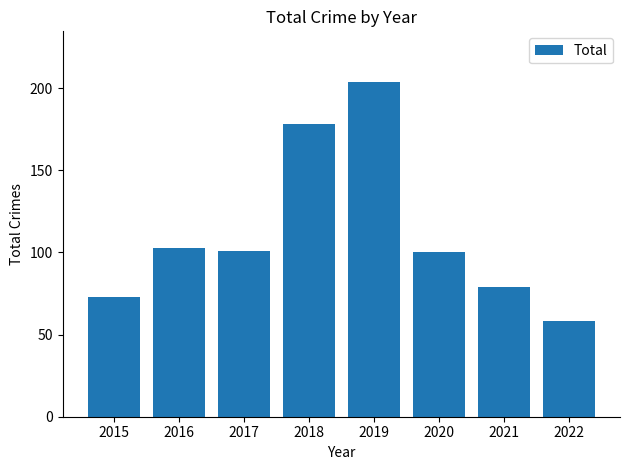

At which category does the chart reach its minimum across all series?

2022